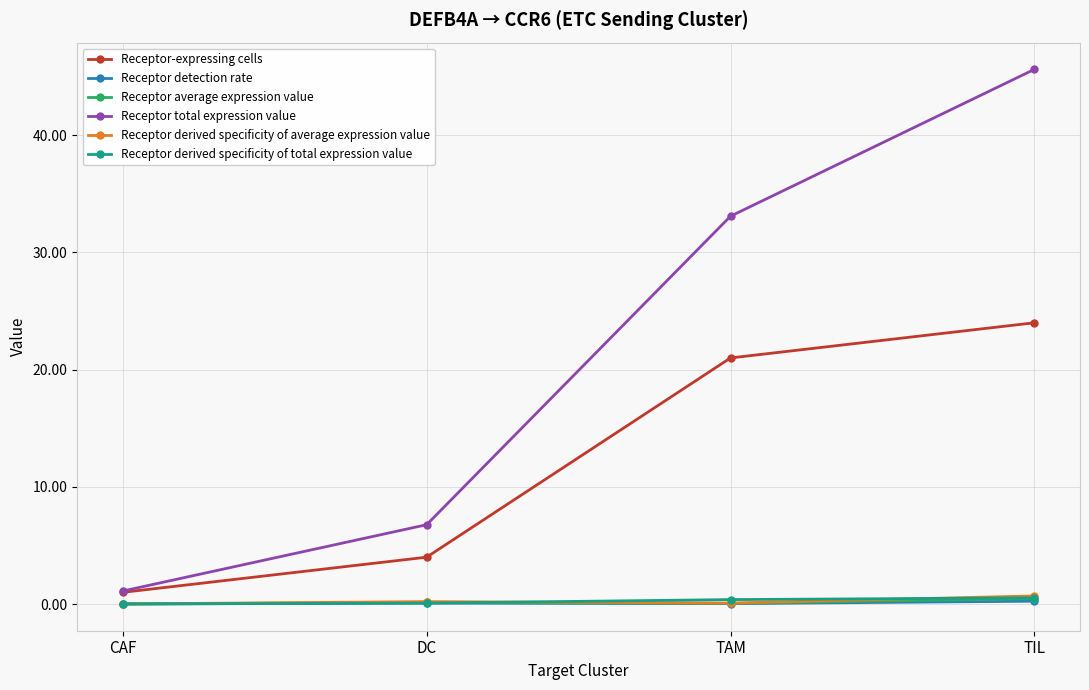

Which series has the largest range (max minus min)?

Receptor total expression value